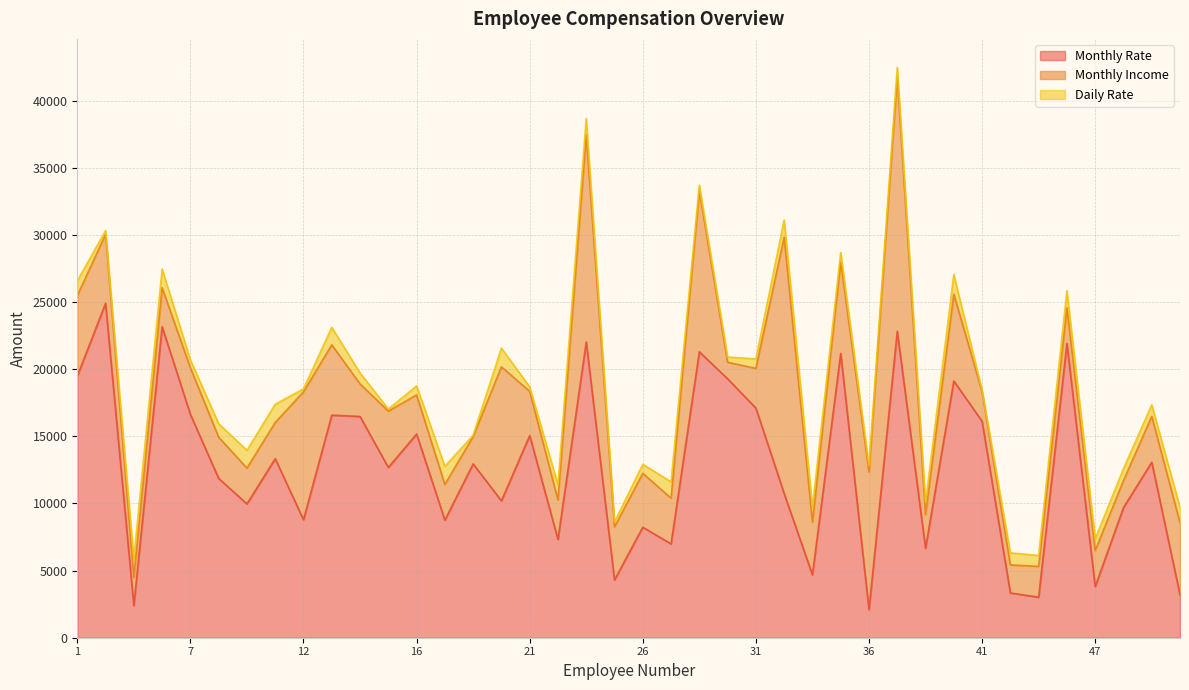

How many lines are shown in the chart?

3